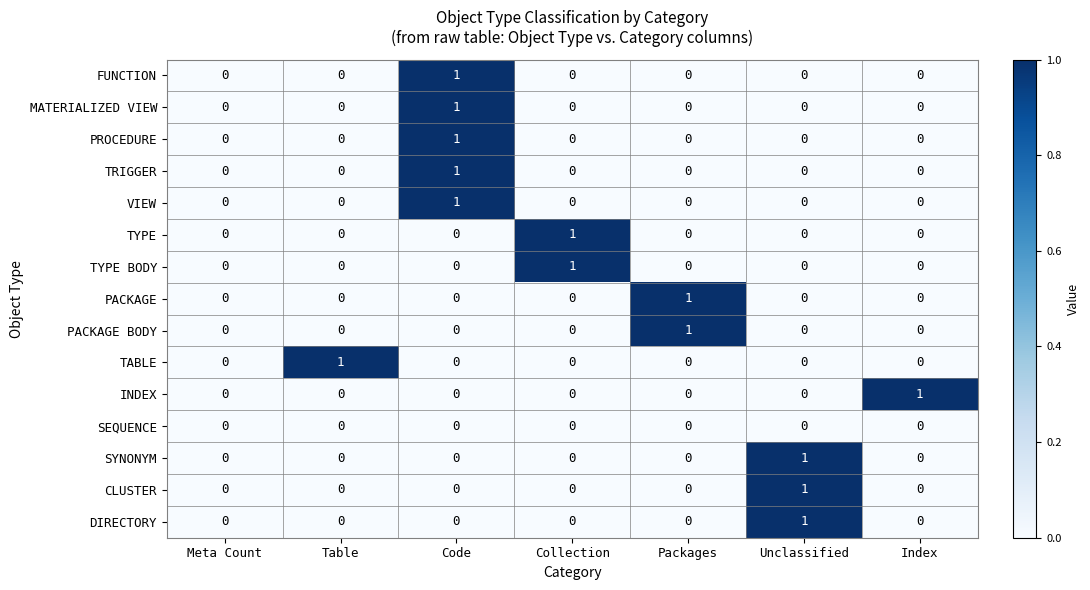

What is the maximum value shown in the chart?

1